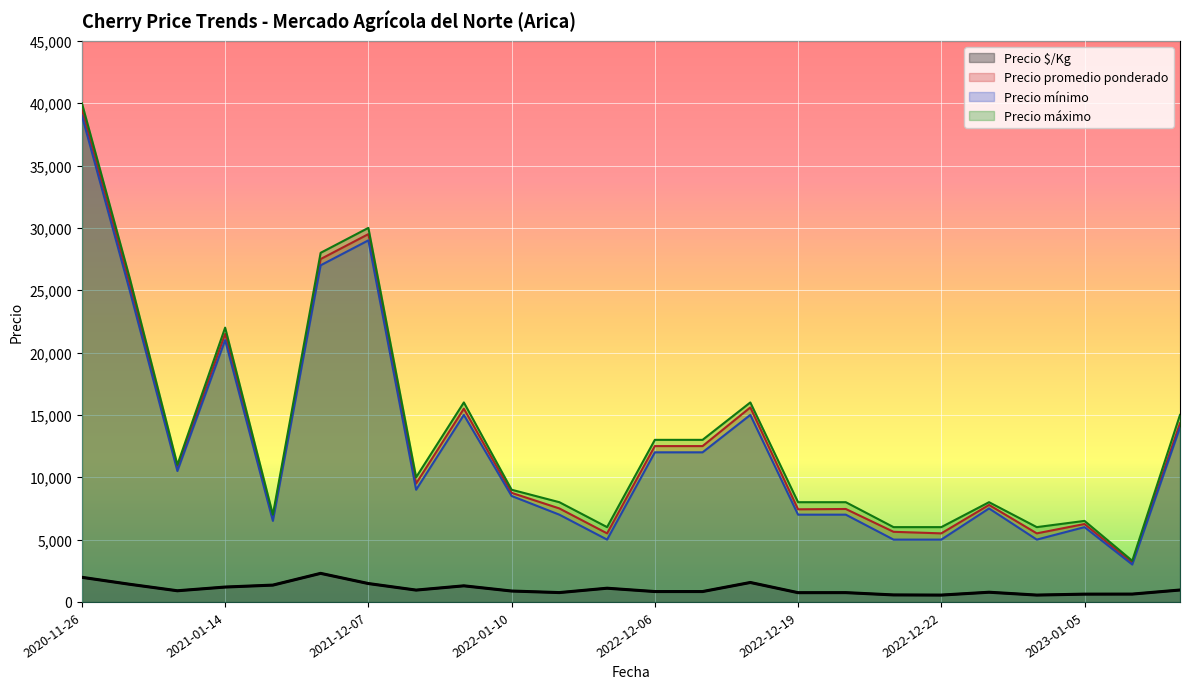

Which series has the widest spread of values?

Precio máximo